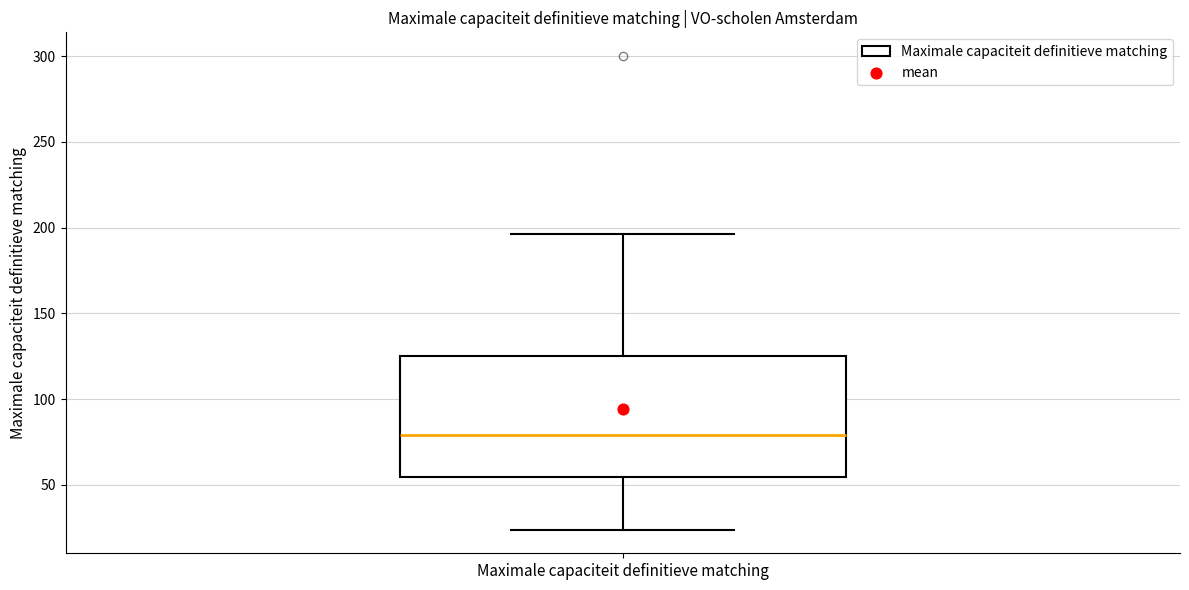

Transcribe this box plot: give where the median line is, the range the box spans, and where the two whiskers end, as read against the y-axis. The values are not printed on the chart, so give them approximately, as read against the axis.

median 80, box 55 to 125, whiskers 25 to 195